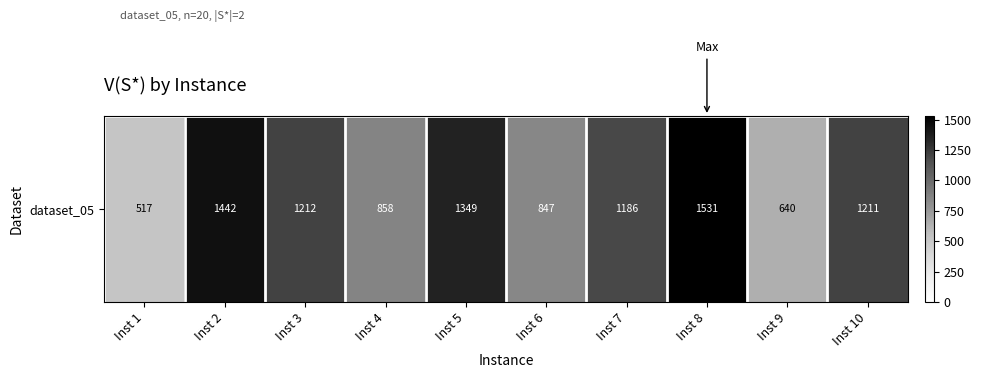

Count the number of categories in the chart.

10